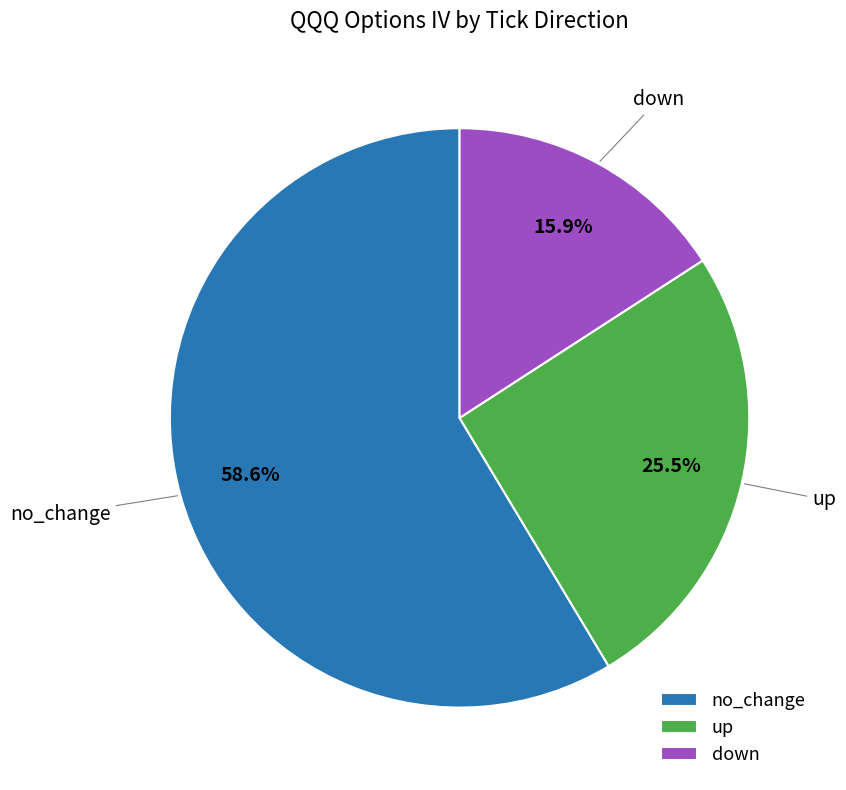

How many segments does this pie chart have?

3